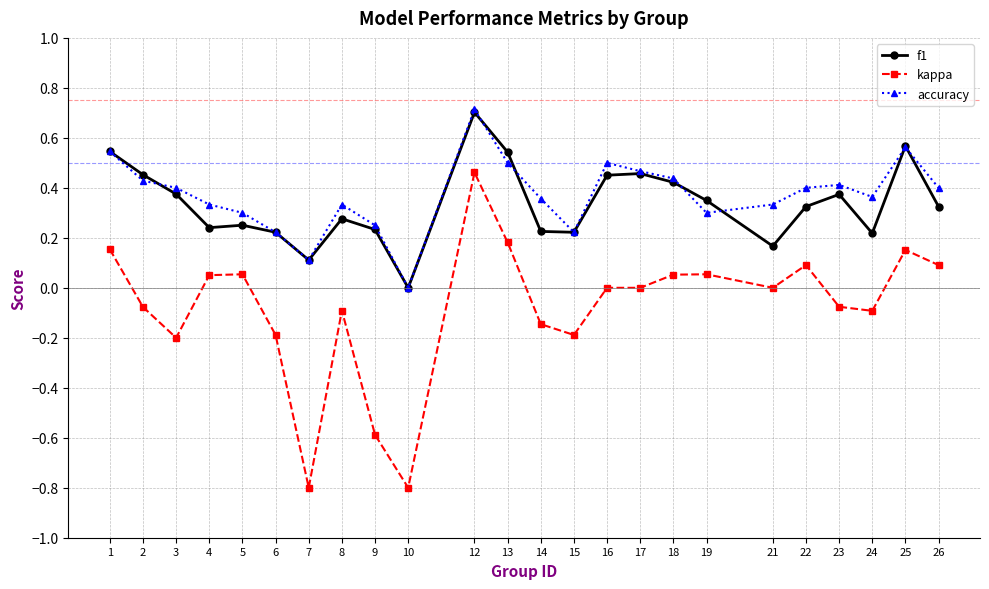

Is it true that accuracy equals 0.5 at 17?

True